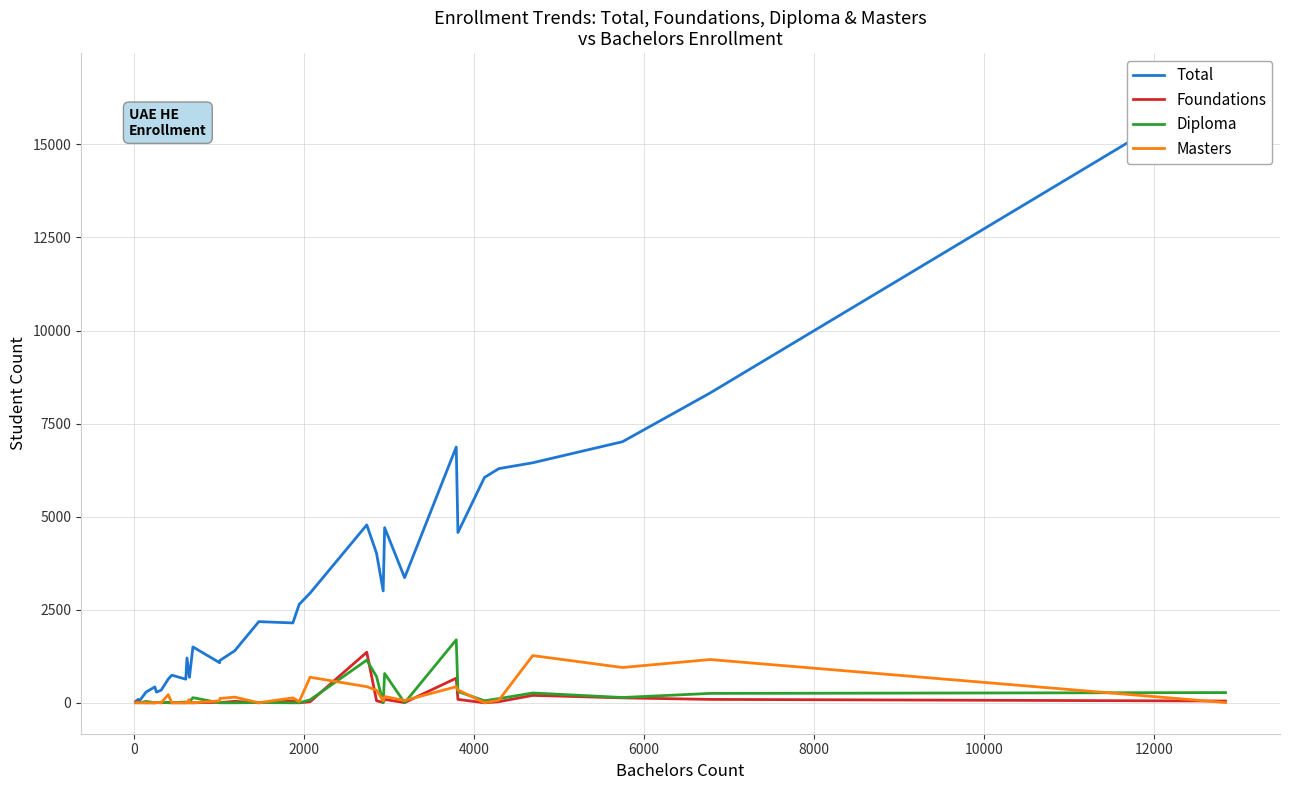

What is the average value of the Masters series?

194